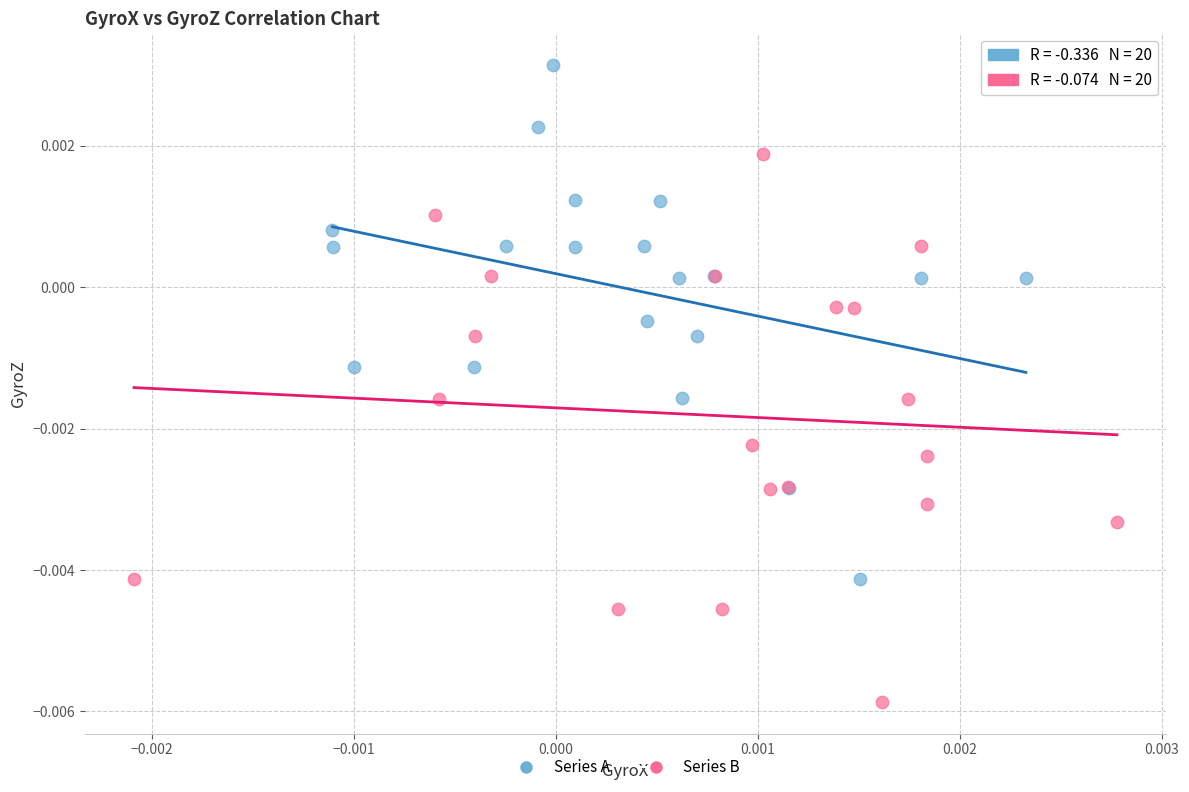

Which series contains the lowest Y value?

Series B